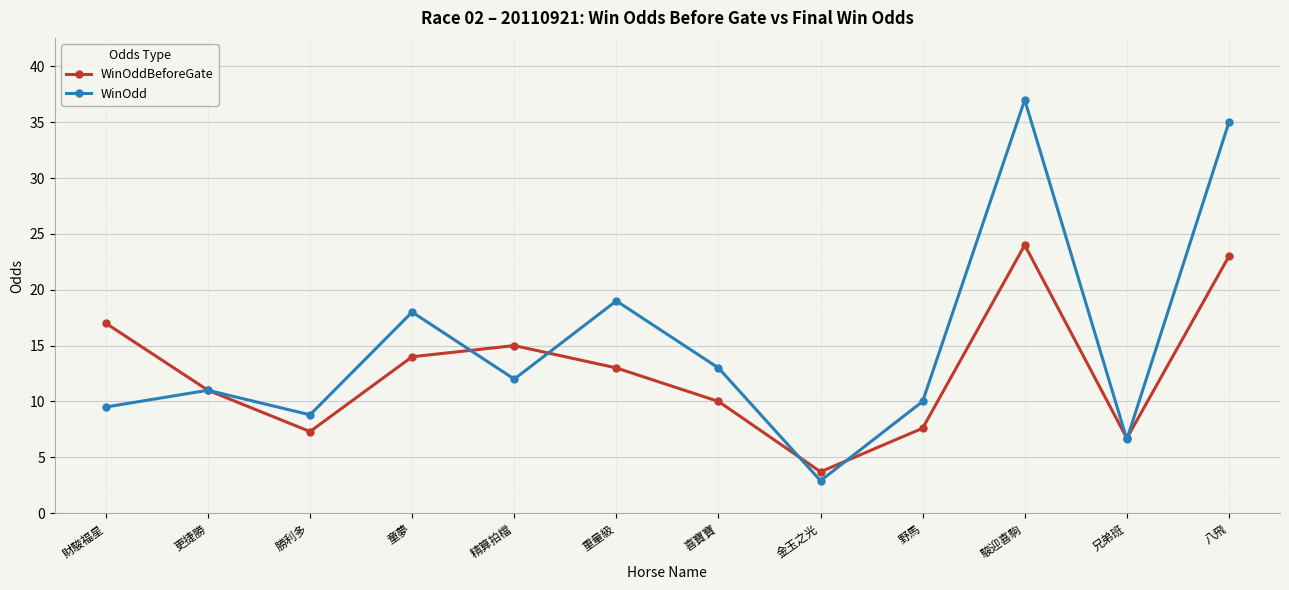

What is the highest value of the WinOddBeforeGate series?

24.0